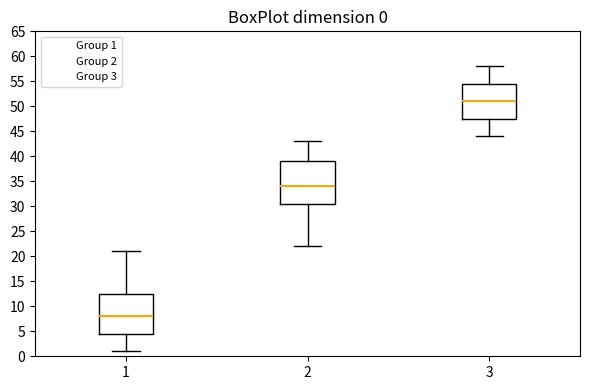

Which box's median line is the lowest?

1